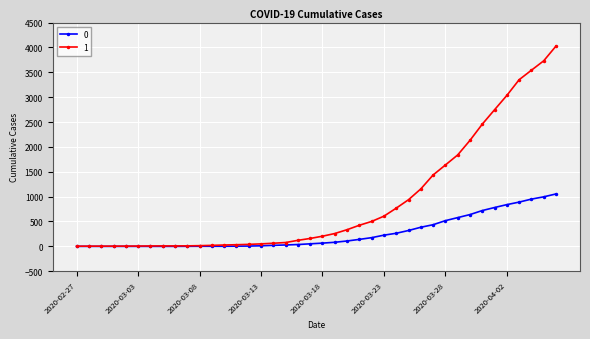

What is the maximum value shown in the chart?

4028